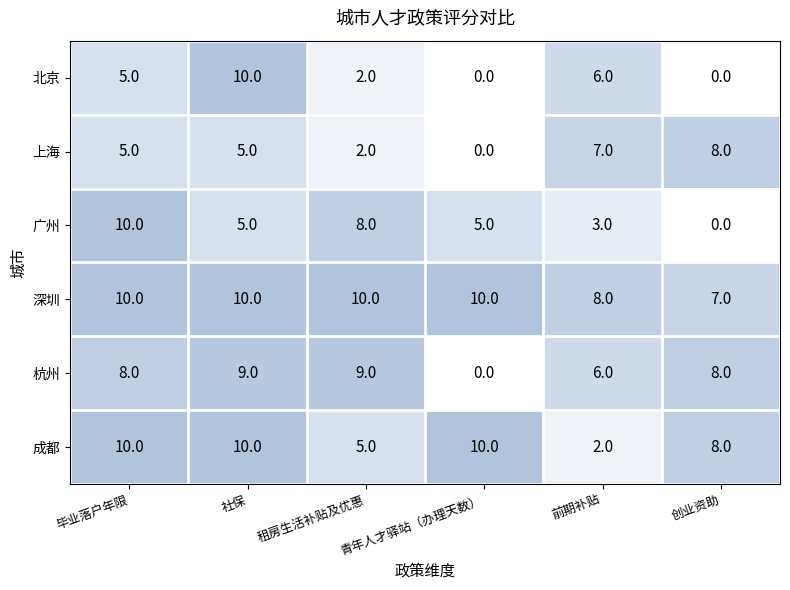

True or false: 上海 has a value of 2 at 租房生活补贴及优惠.

True